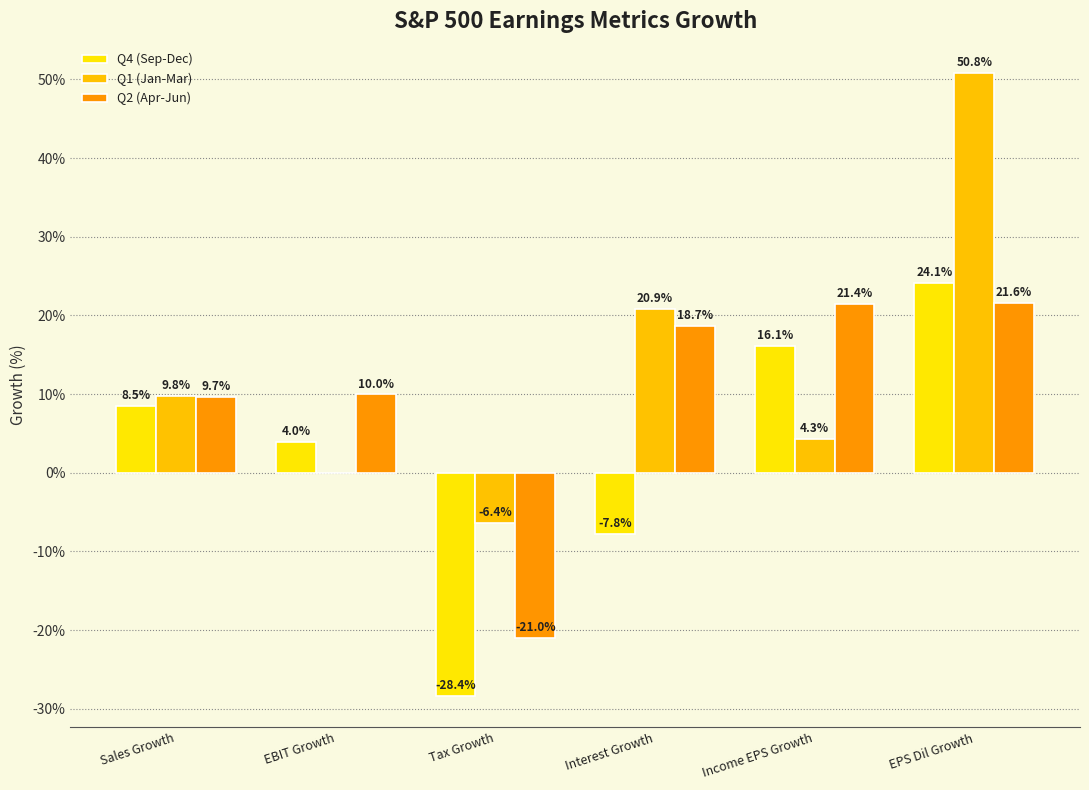

How many positive values does the Q2 (Apr-Jun) series have?

5